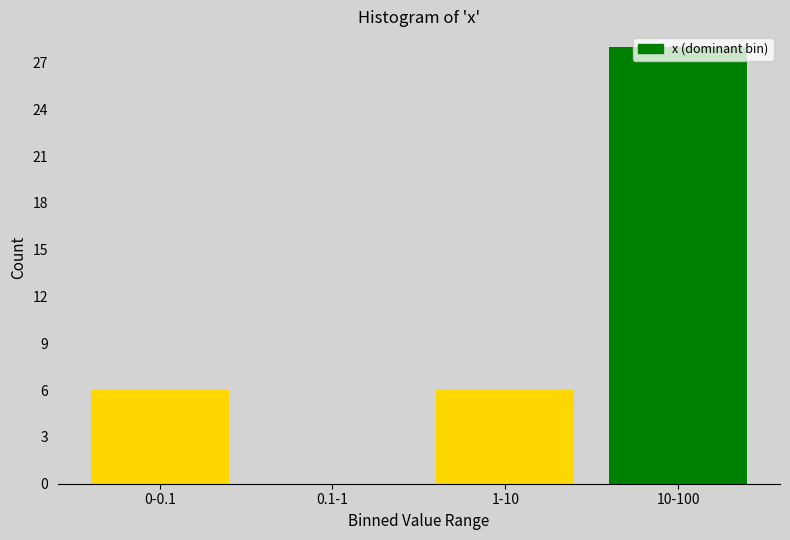

What is the ratio of the value at 10-100 to the value at 0-0.1?

4.7